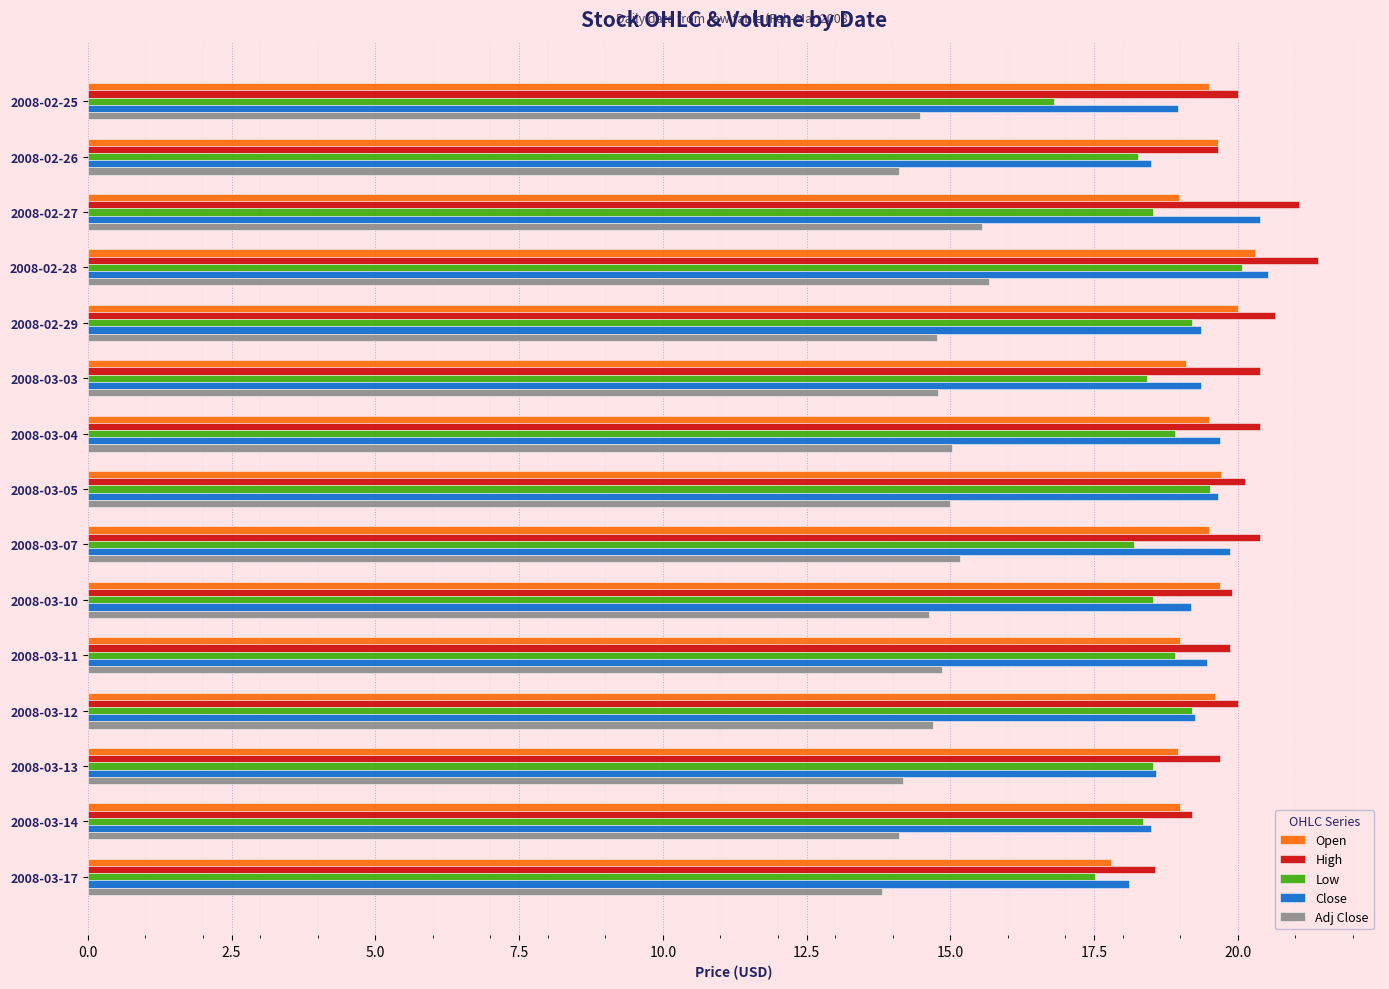

What is the sum of the Open values at 2008-02-27 and 2008-02-28?

39.3